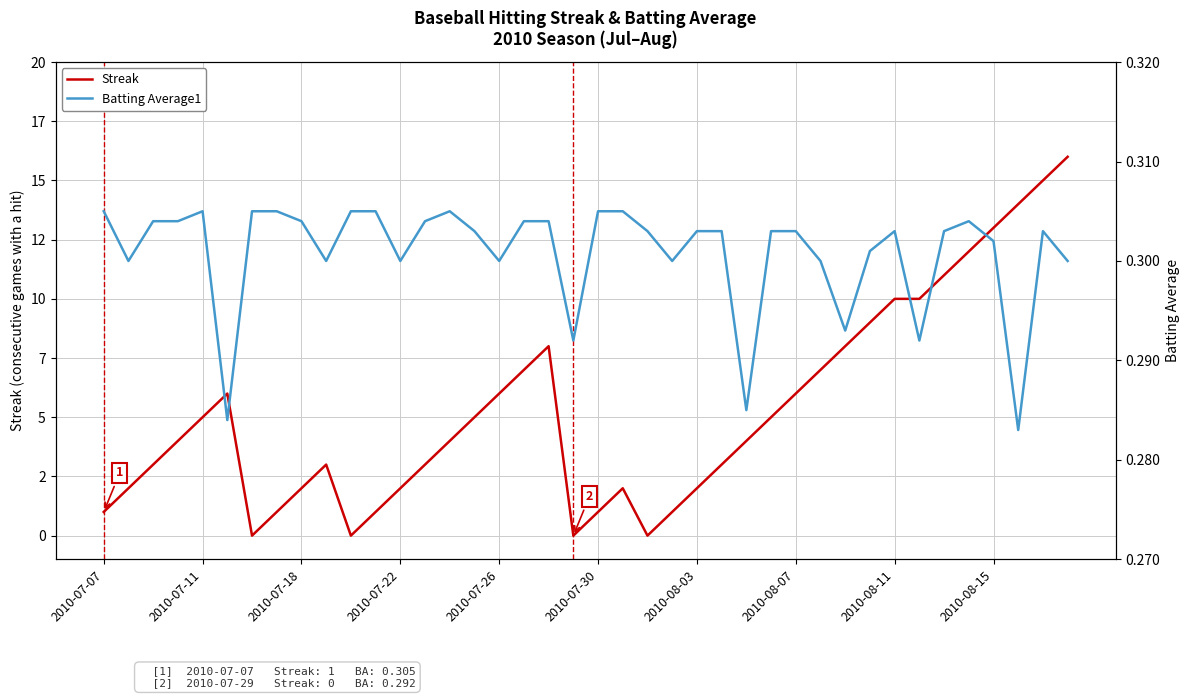

Rank the series by their maximum value, from highest to lowest.

Streak, Batting Average1